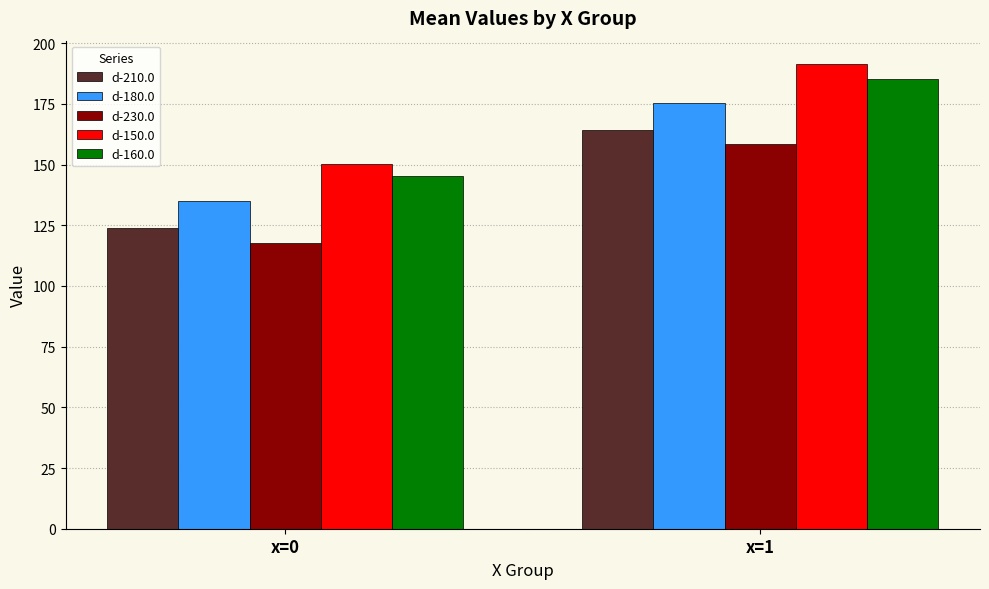

How many bars are there in each group?

5